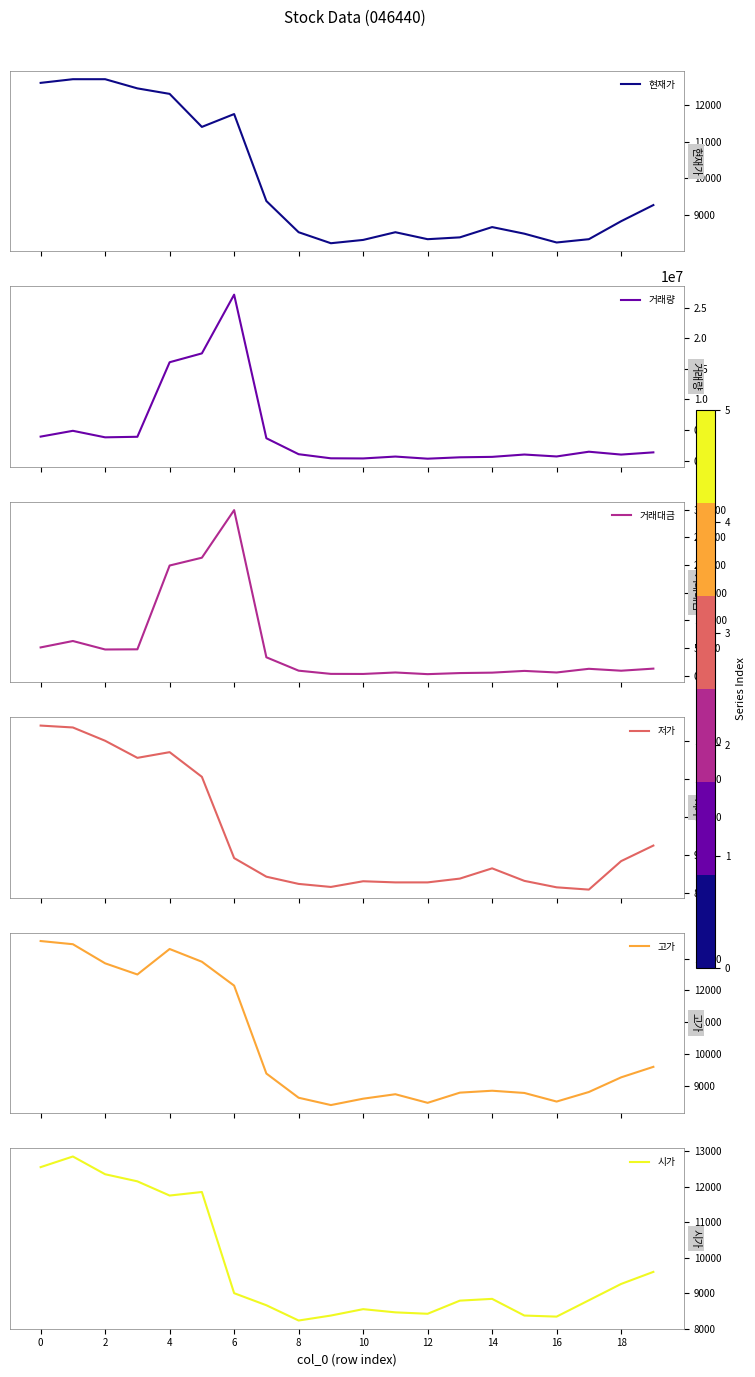

What is the difference between the maximum and second lowest values in the 거래대금 series?

296241